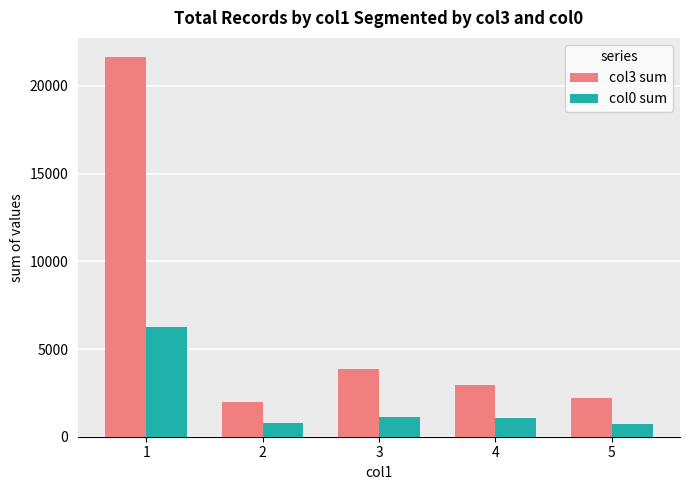

What is the average value of the col0 sum series?

1989